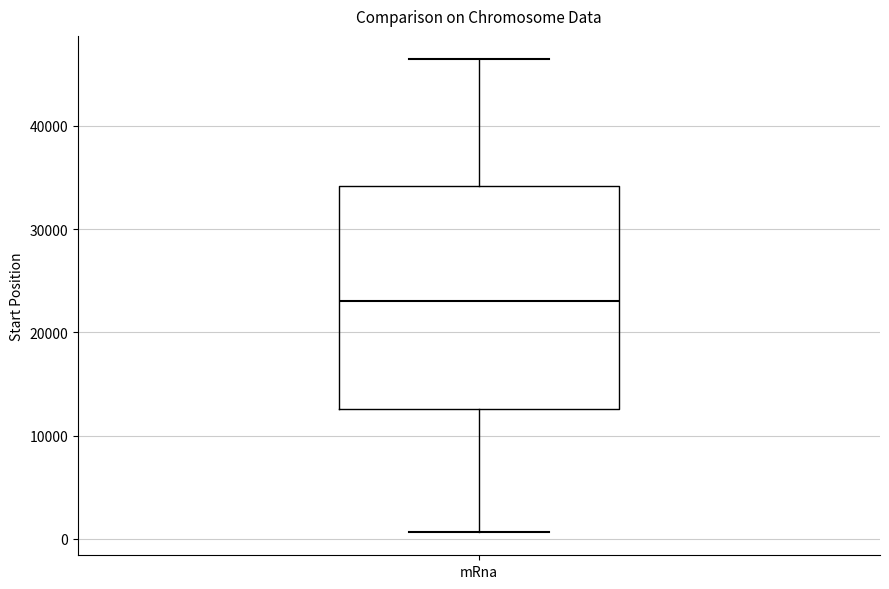

Read this box plot against the y-axis: the position of the median line, the range covered by the box, and the ends of both whiskers. The values are not printed on the chart, so give them approximately, as read against the axis.

median 23000, box 13000 to 34000, whiskers 1000 to 46000